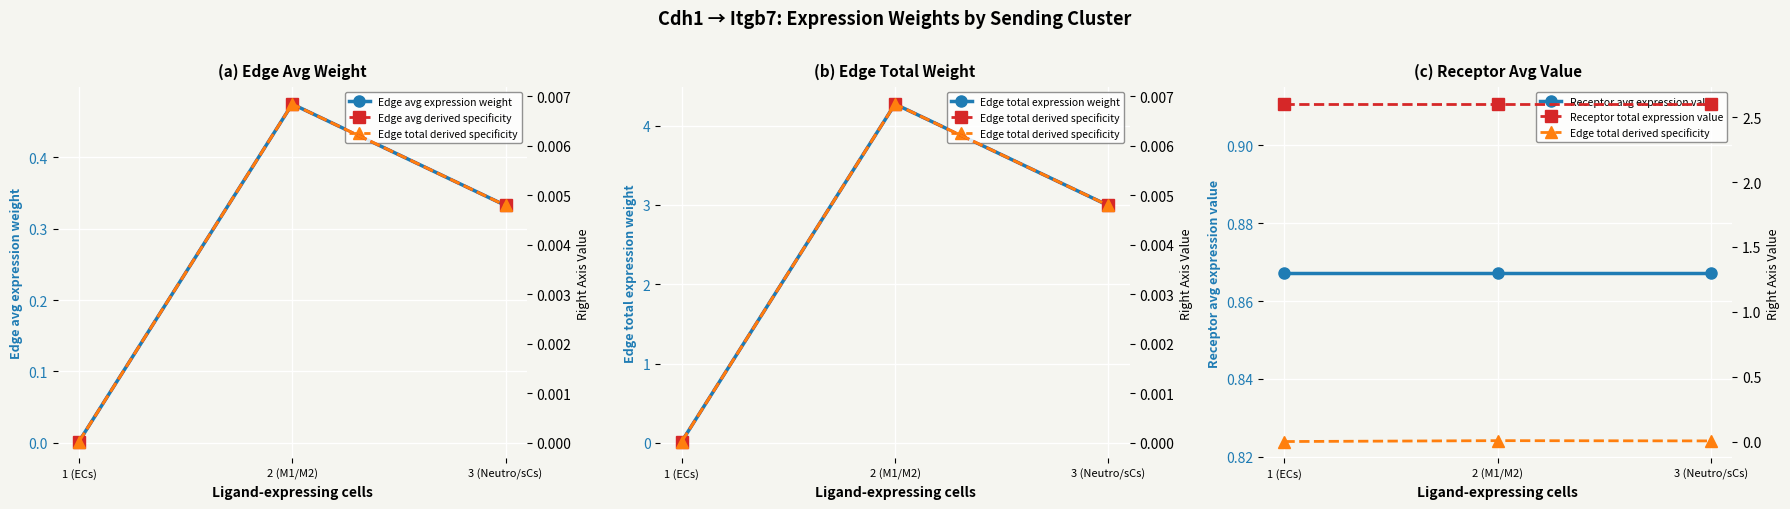

At 2 (M1/M2), list the series in order from largest to smallest.

Edge total expression weight, Receptor total expression value, Receptor avg expression value, Edge avg expression weight, Edge avg derived specificity, Edge total derived specificity